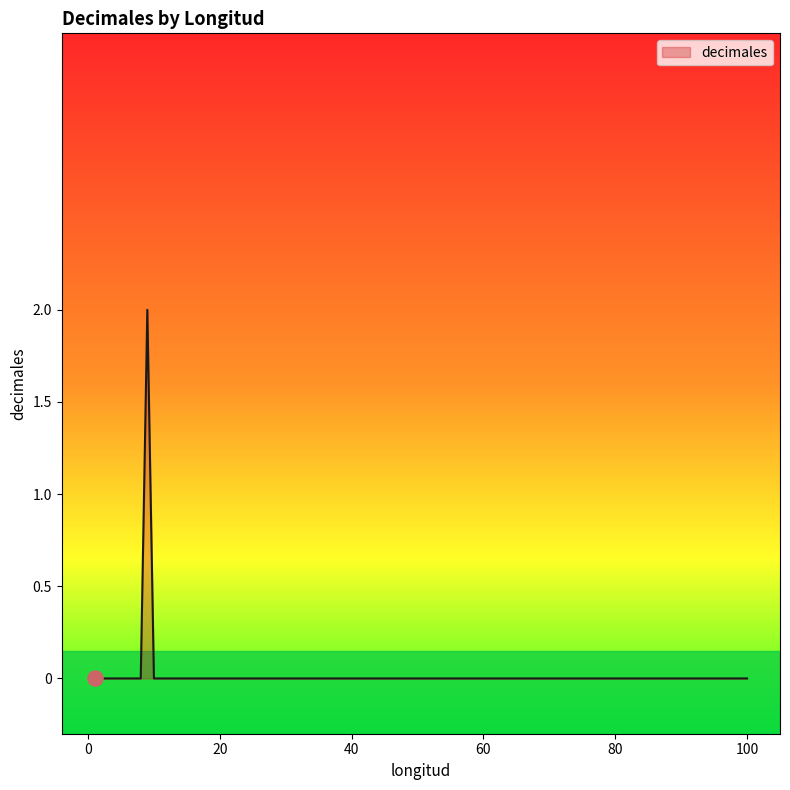

Which has a higher value, 38 or 8?

38